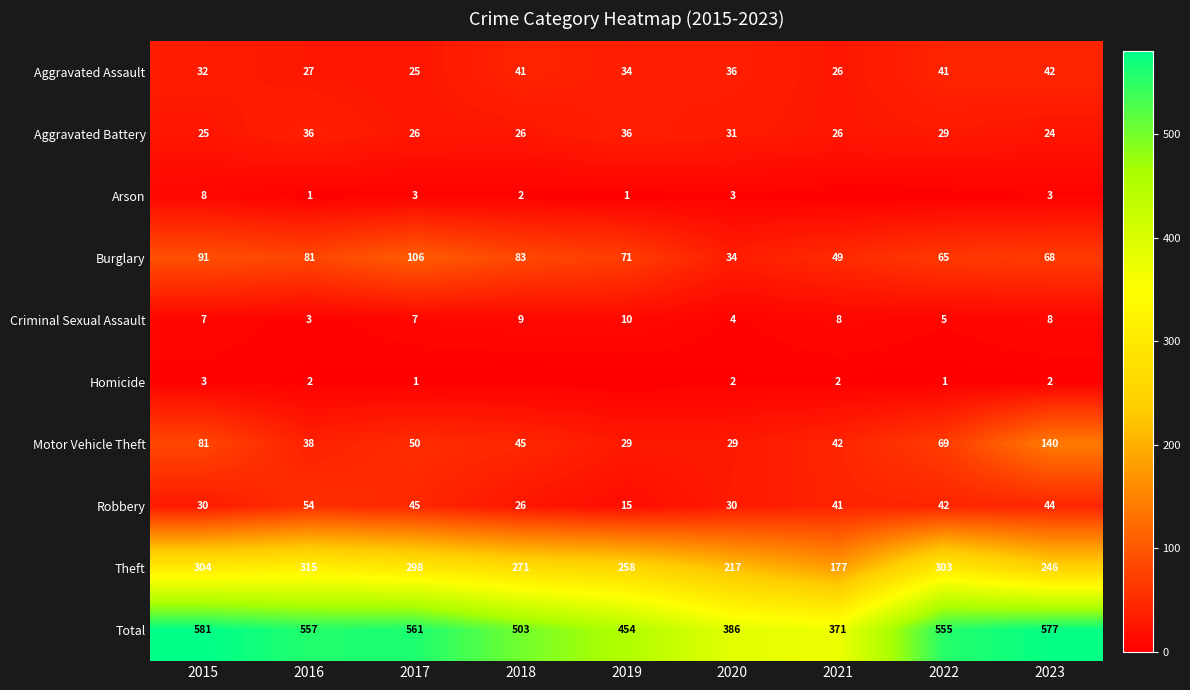

How many values in the Criminal Sexual Assault series are below 7?

3